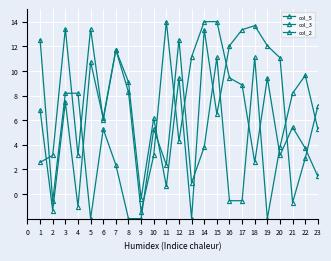

Which series has the largest range (max minus min)?

col_5